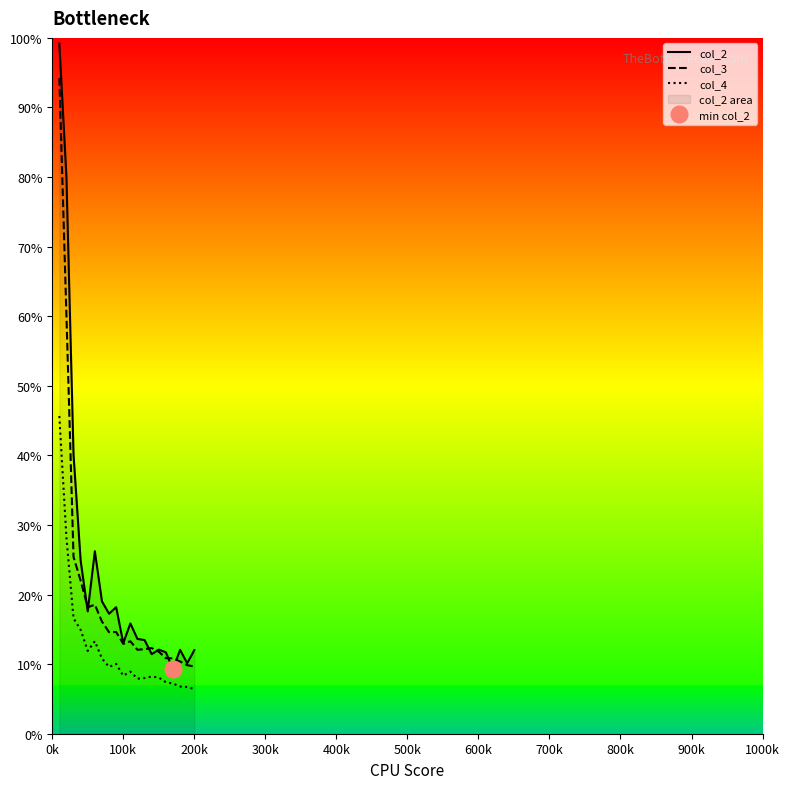

What is the minimum value for col_2?

9.3